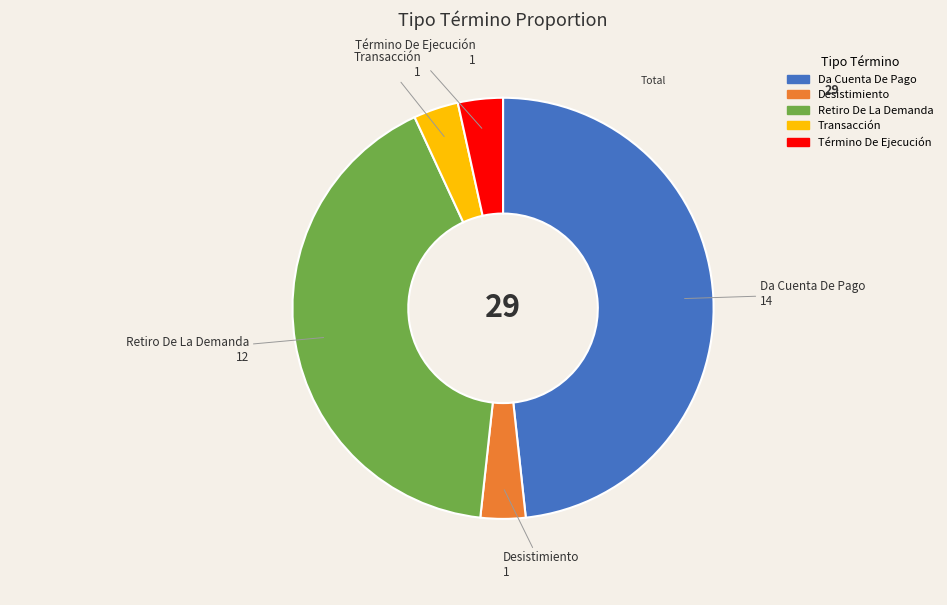

True or false: Retiro De La Demanda accounts for 41% of the total.

True